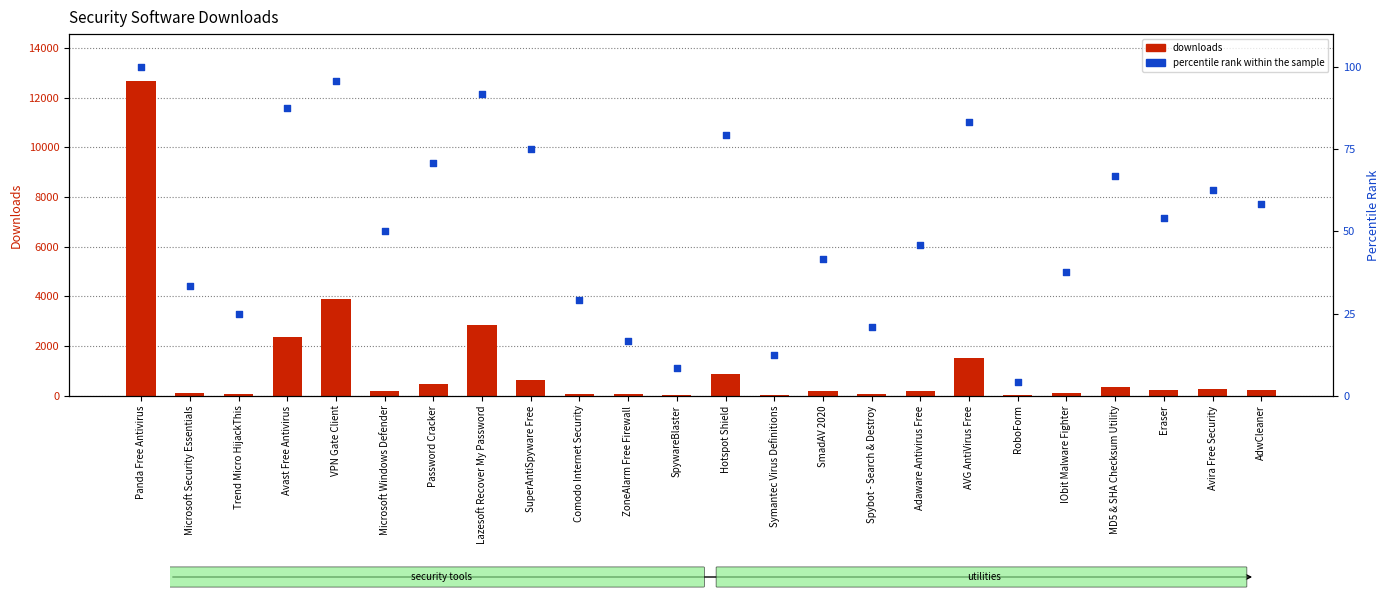

At how many categories does at least one series exceed 2695?

3